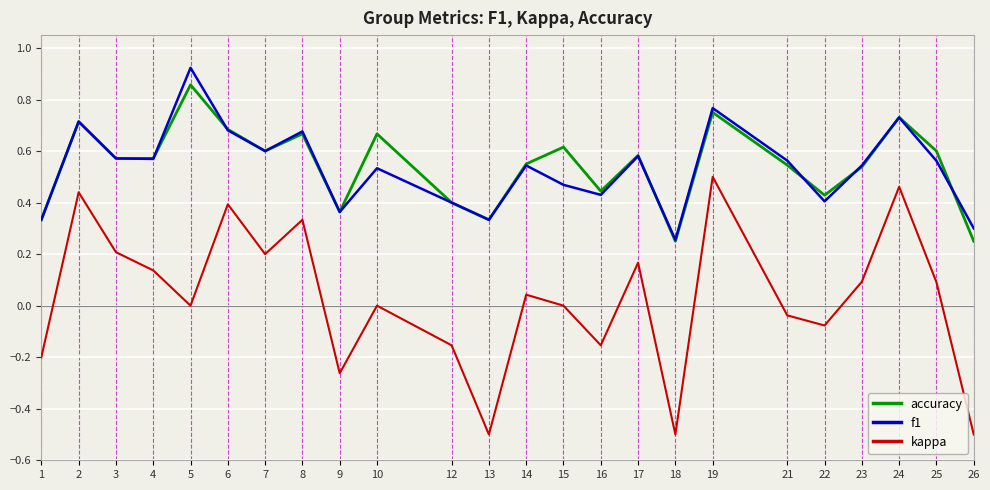

What is the sum of all accuracy values?

13.0